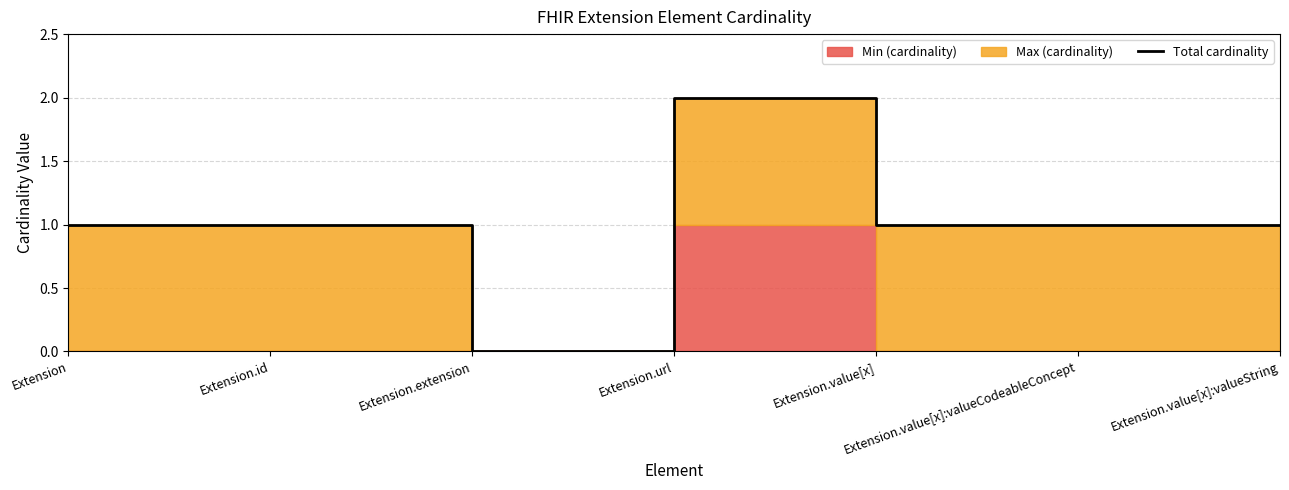

At which label does the data first exceed 1?

Extension.url